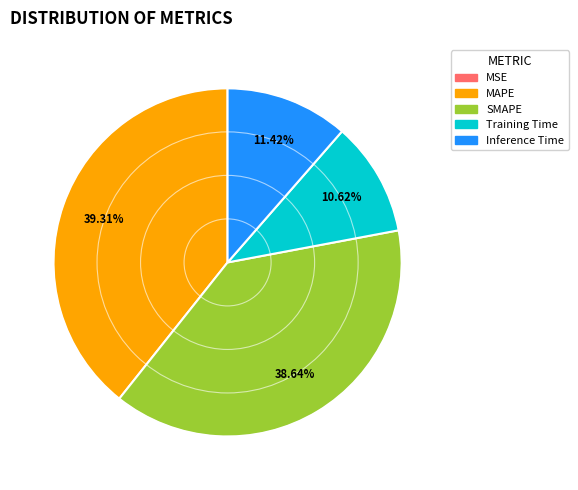

Is there a majority slice in this chart?

No